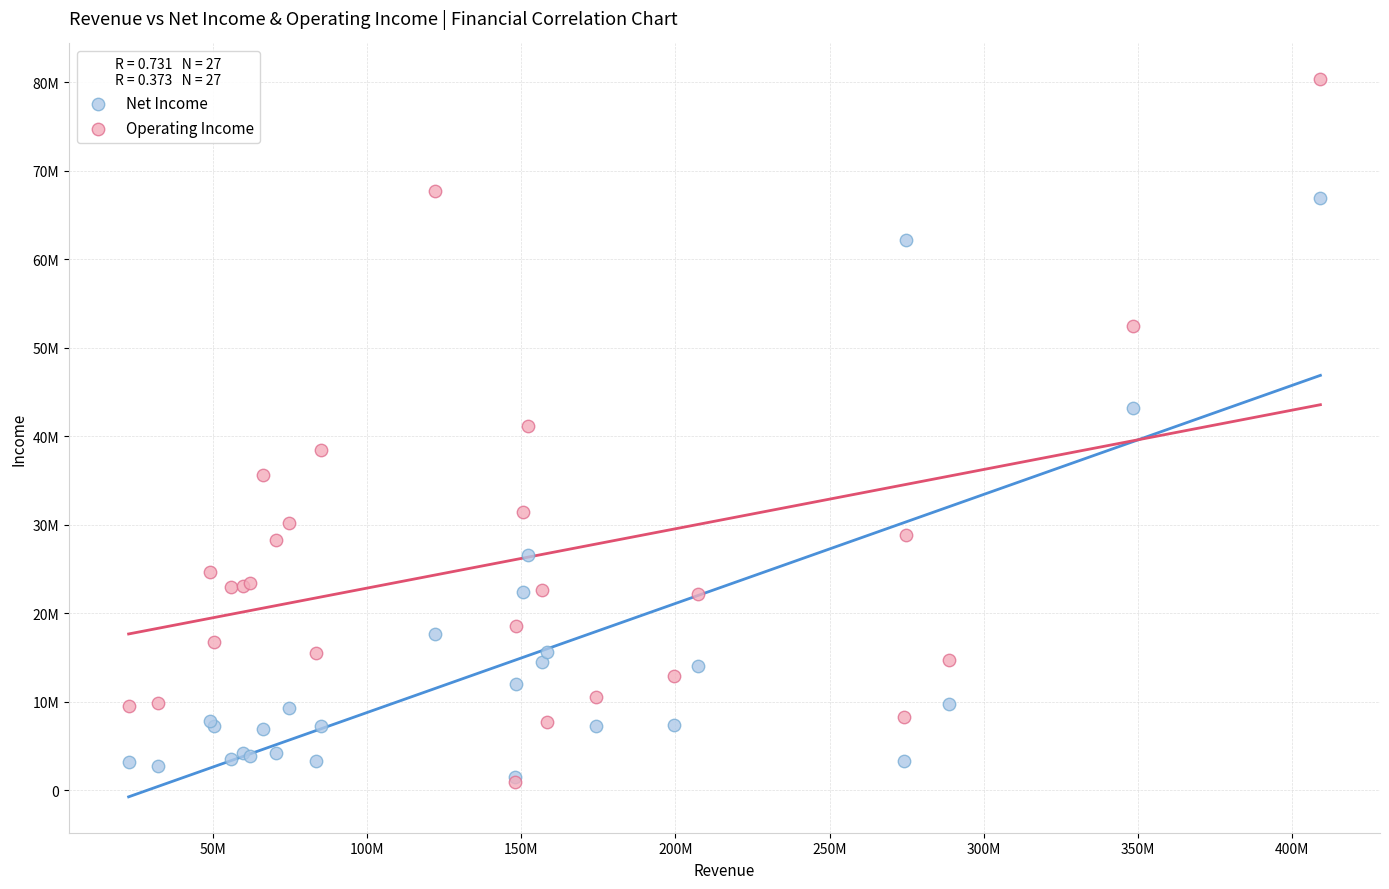

Which series contains the highest Y value?

Operating Income